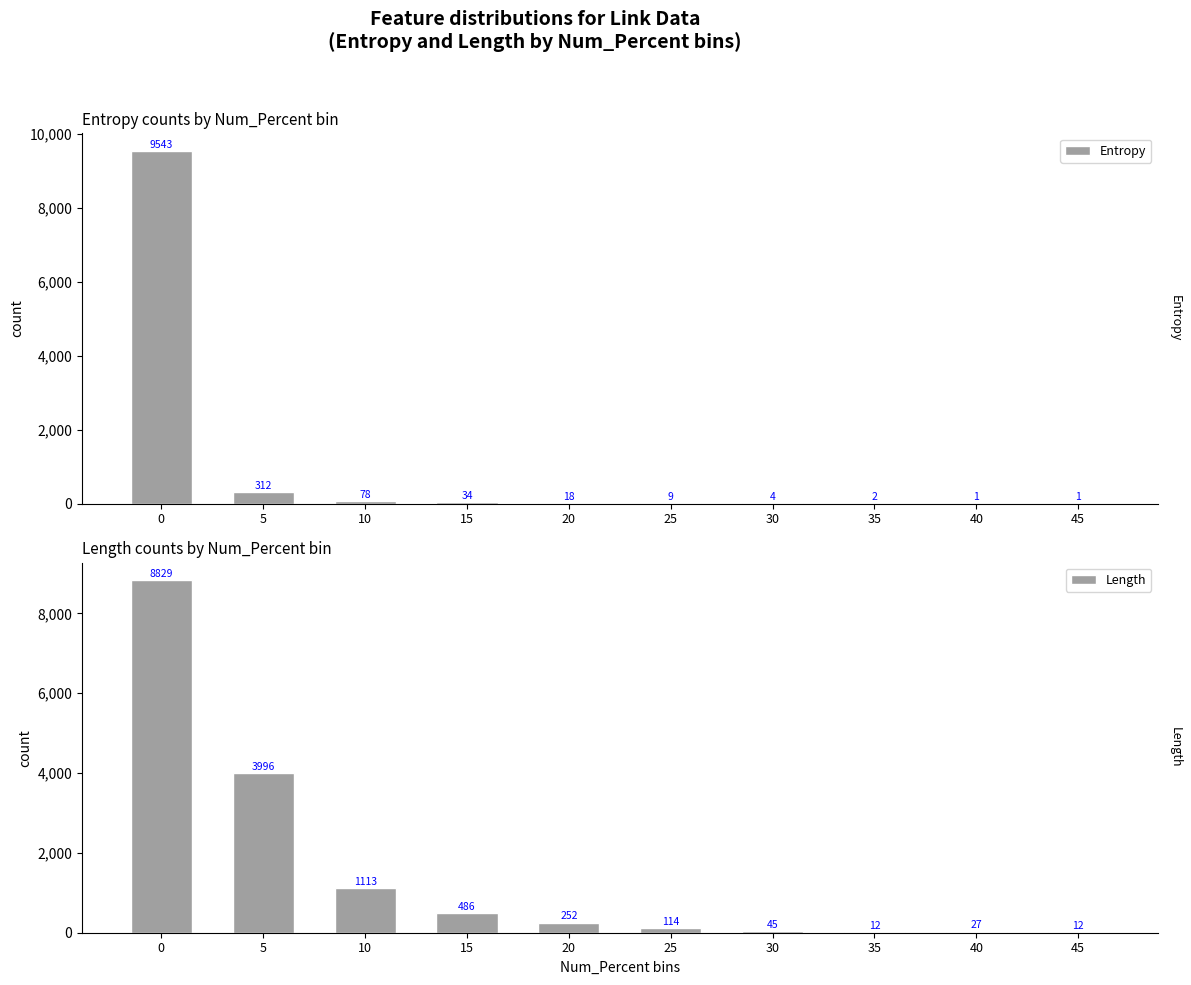

Does the chart contain stacked bars?

No